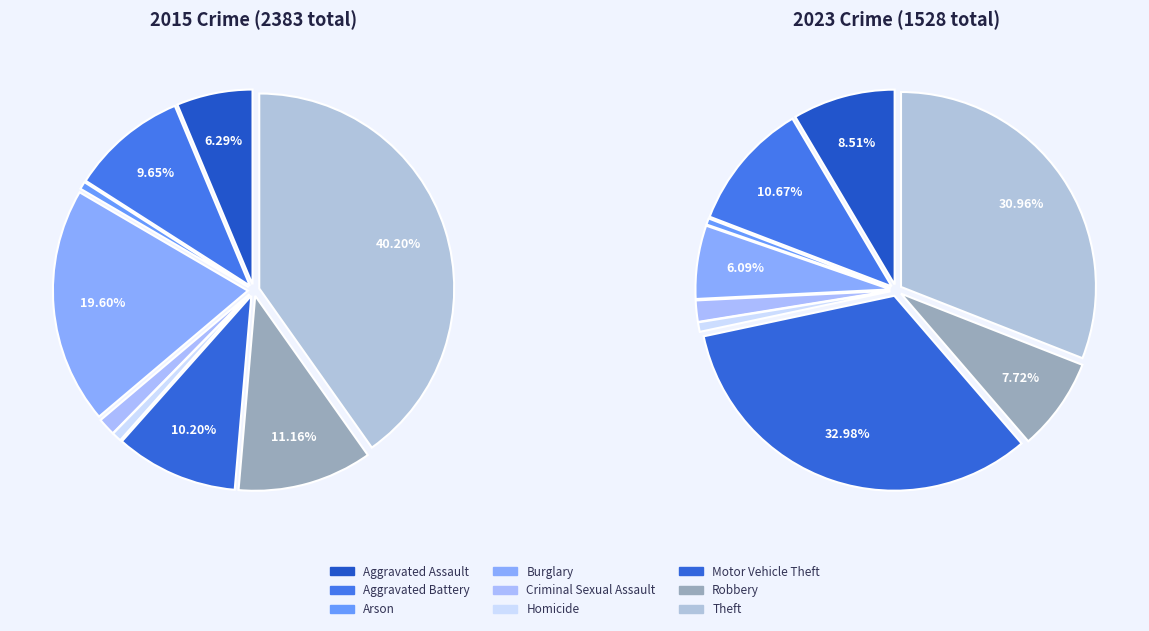

The 2 slice represents 11% of the pie. True or false?

False